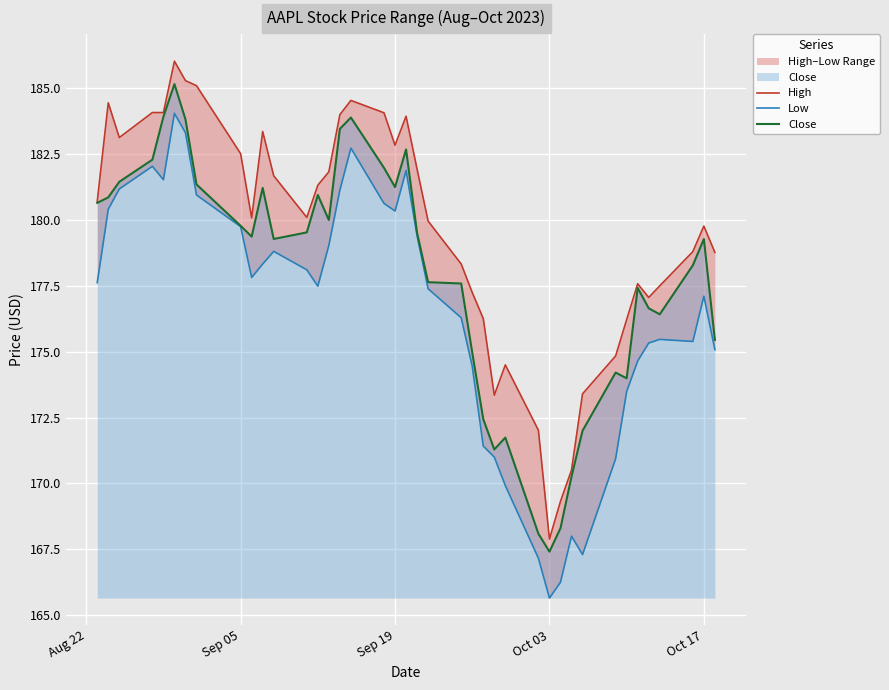

Which category has the lowest value in the Close series?

Oct 03